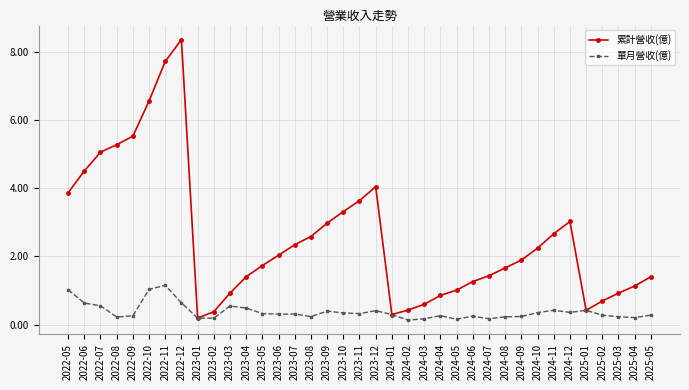

What value does the 累計營收(億) series have at 2025-02?

0.7